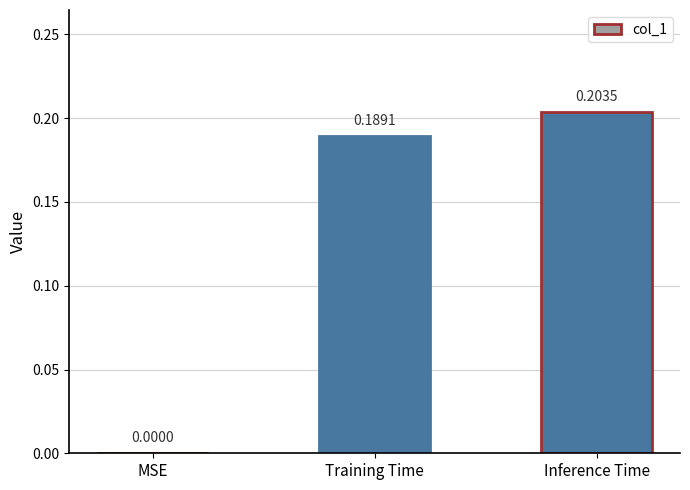

What is the sum of the values at Inference Time and Training Time?

0.4